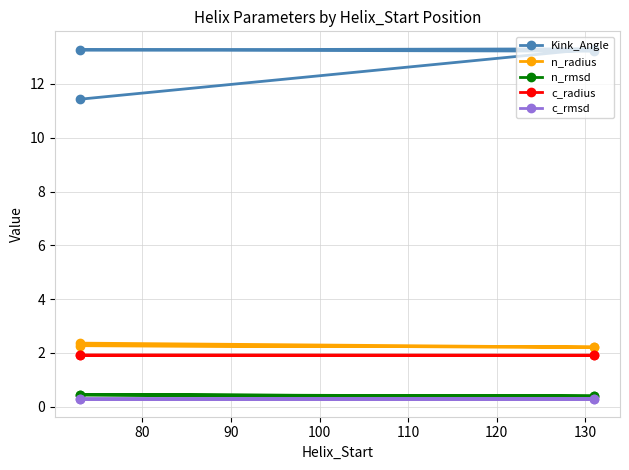

What is the difference between the maximum and minimum values in the n_rmsd series?

0.1